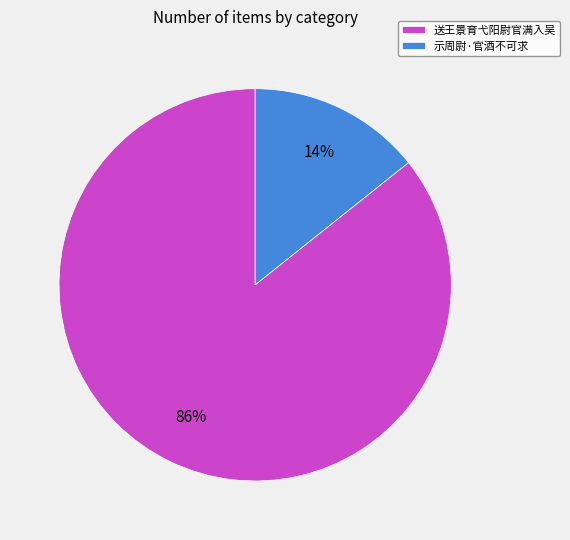

Which category has the smallest portion of the pie?

示周尉·官酒不可求